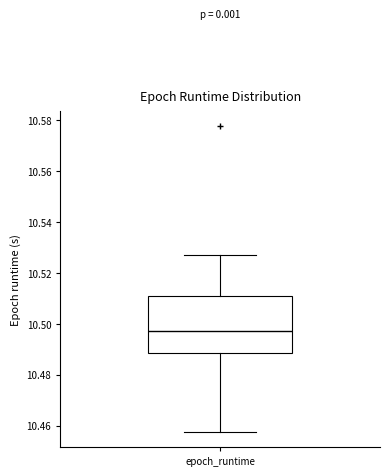

Transcribe this box plot: give where the median line is, the range the box spans, and where the two whiskers end, as read against the y-axis. The values are not printed on the chart, so give them approximately, as read against the axis.

median 10.498, box 10.488 to 10.510, whiskers 10.458 to 10.528